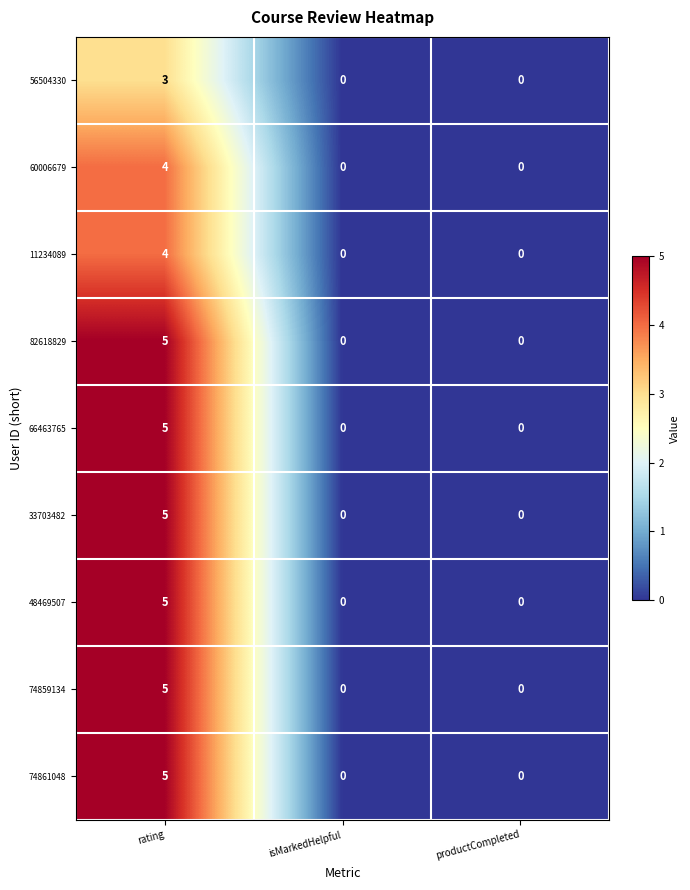

Reading left to right, extract all data points from this chart.

56504330: rating=3	isMarkedHelpful=0	productCompleted=0
60006679: rating=4	isMarkedHelpful=0	productCompleted=0
11234089: rating=4	isMarkedHelpful=0	productCompleted=0
82618829: rating=5	isMarkedHelpful=0	productCompleted=0
66463765: rating=5	isMarkedHelpful=0	productCompleted=0
33703482: rating=5	isMarkedHelpful=0	productCompleted=0
48469507: rating=5	isMarkedHelpful=0	productCompleted=0
74859134: rating=5	isMarkedHelpful=0	productCompleted=0
74861048: rating=5	isMarkedHelpful=0	productCompleted=0